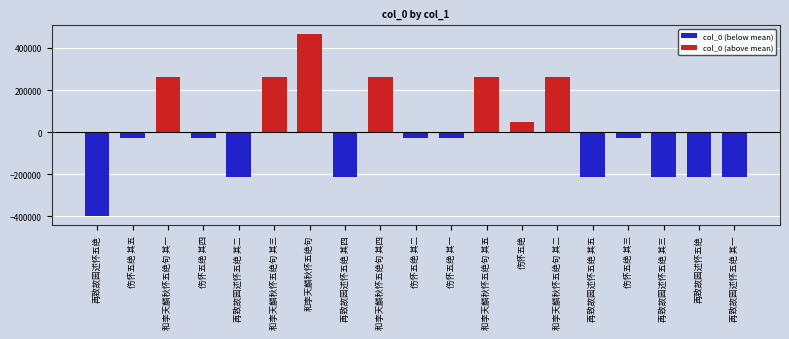

How many bars are there in total?

19